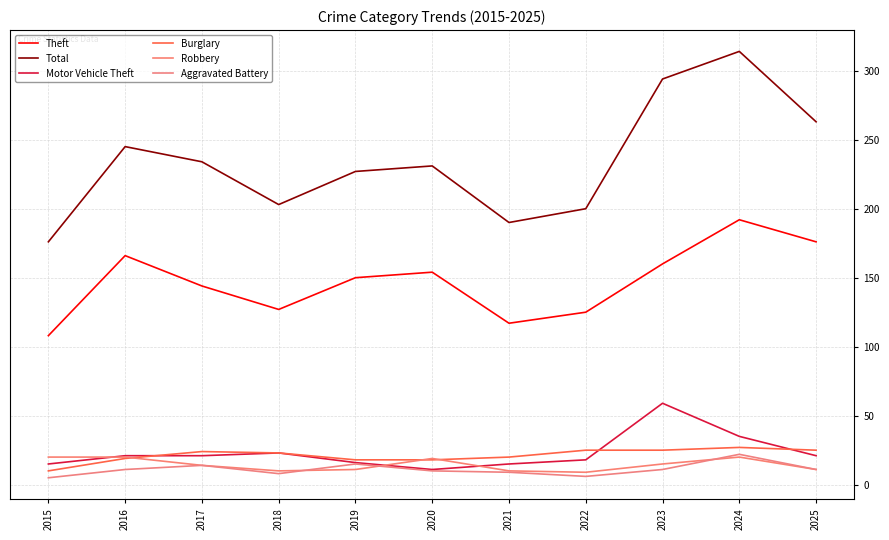

True or false: Robbery has a value of 33 at 2020.

False